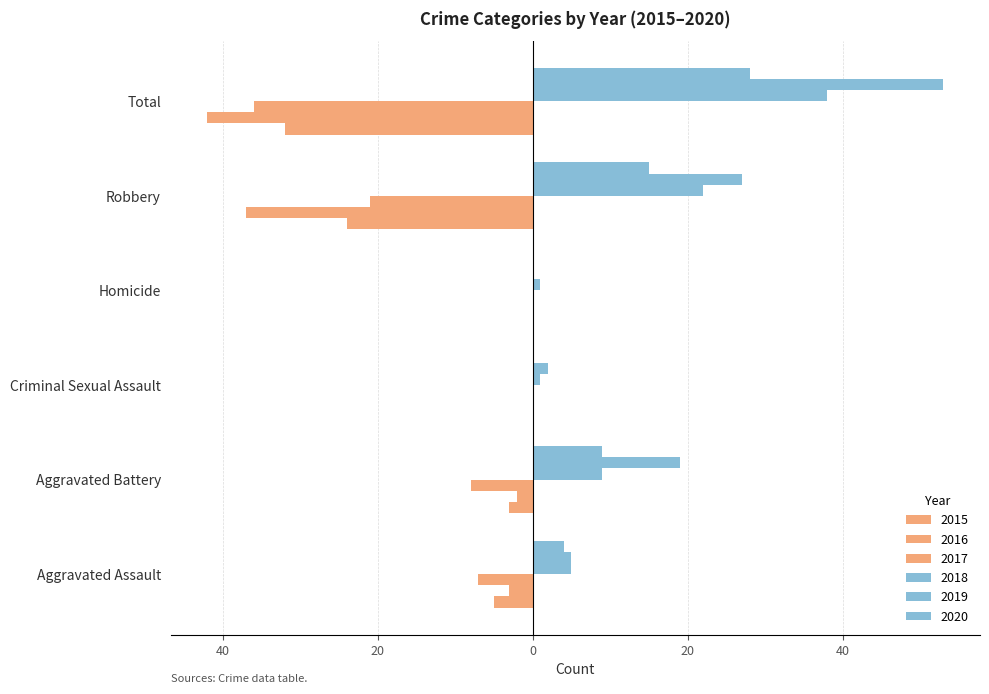

The 2018 series shows 9 at Aggravated Battery. True or false?

True